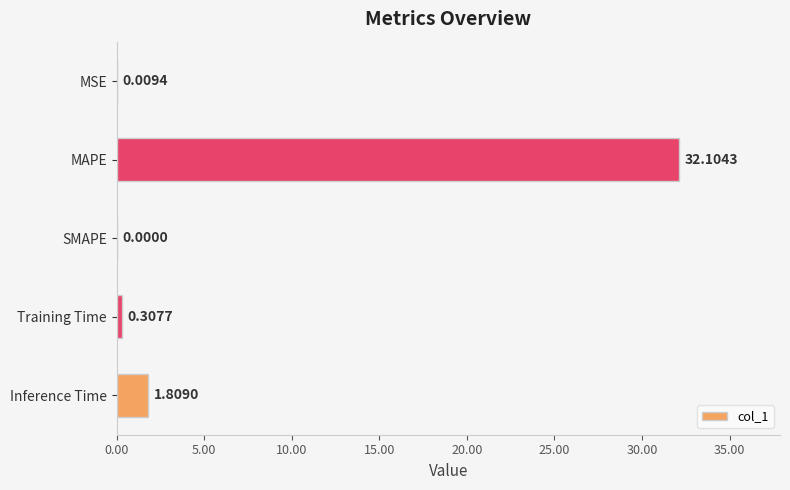

Are the bars grouped side by side (vs. stacked)?

No